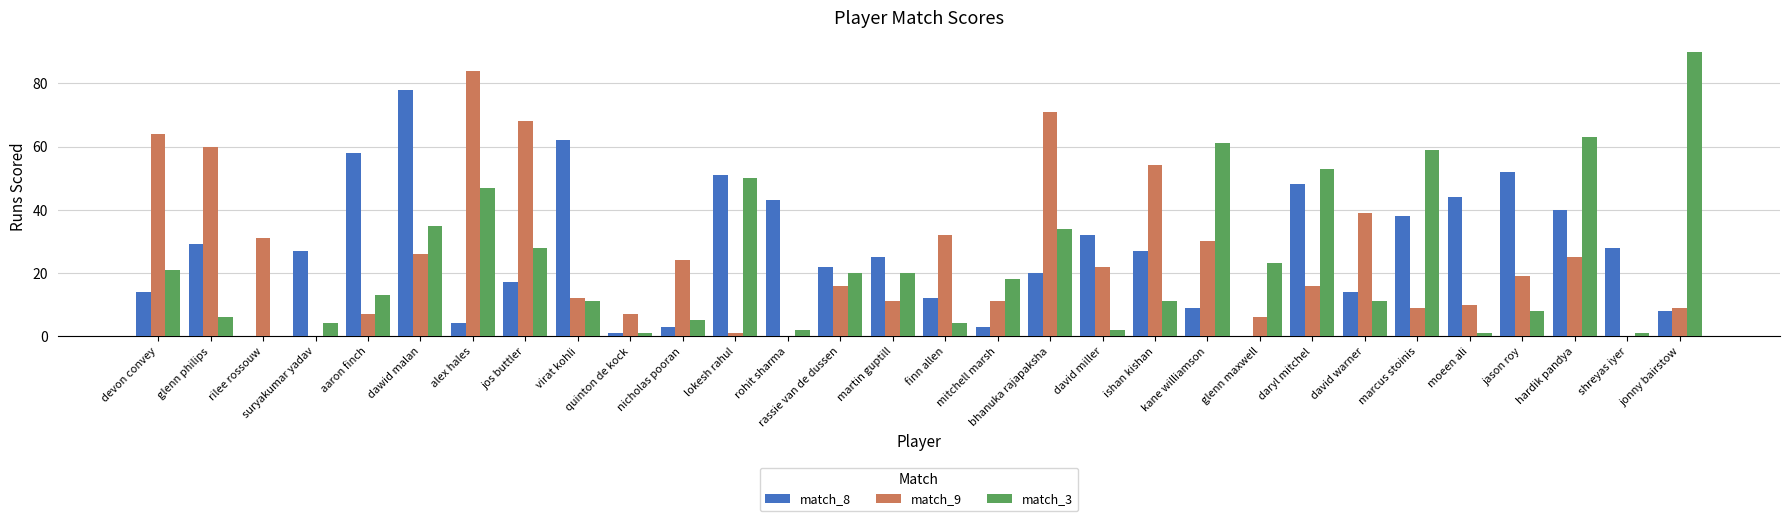

Which category has the highest value in the match_8 series?

dawid malan